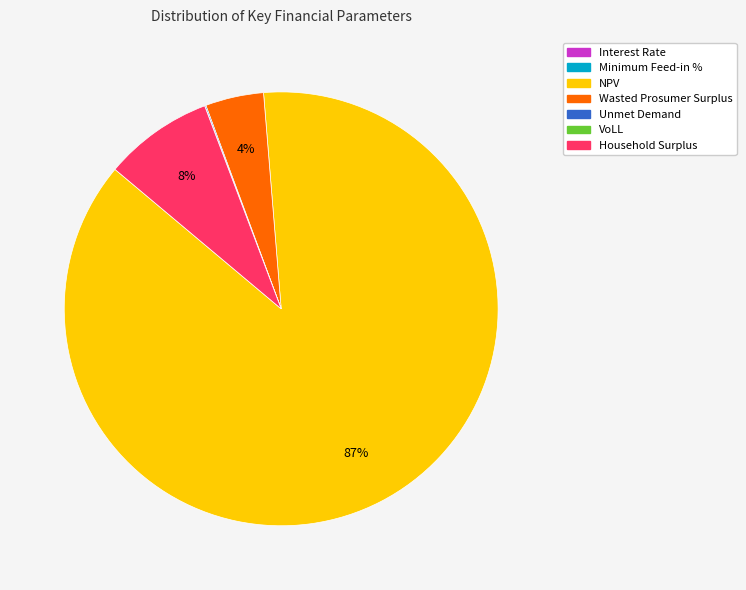

To the nearest percent, what is the average slice percentage?

14%